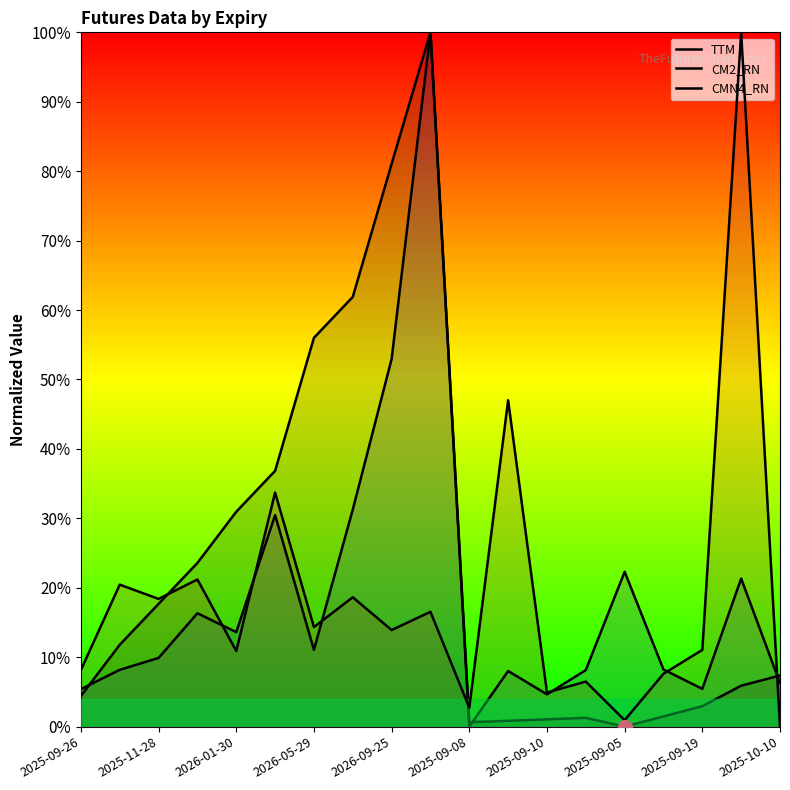

Between 2025-10-10 and 17, which series saw the biggest shift?

TTM